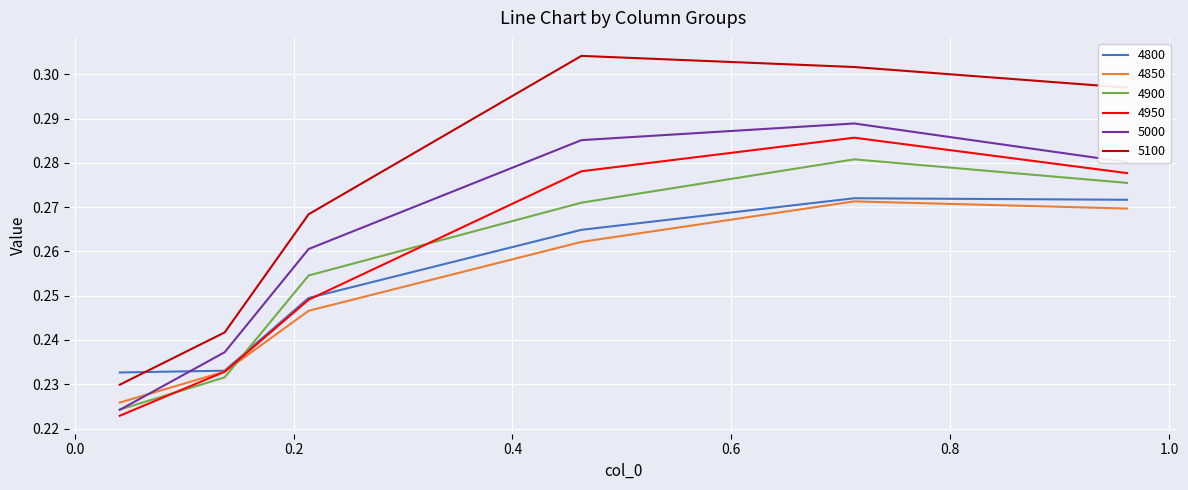

True or false: 4900 and 4800 intersect in this chart.

True